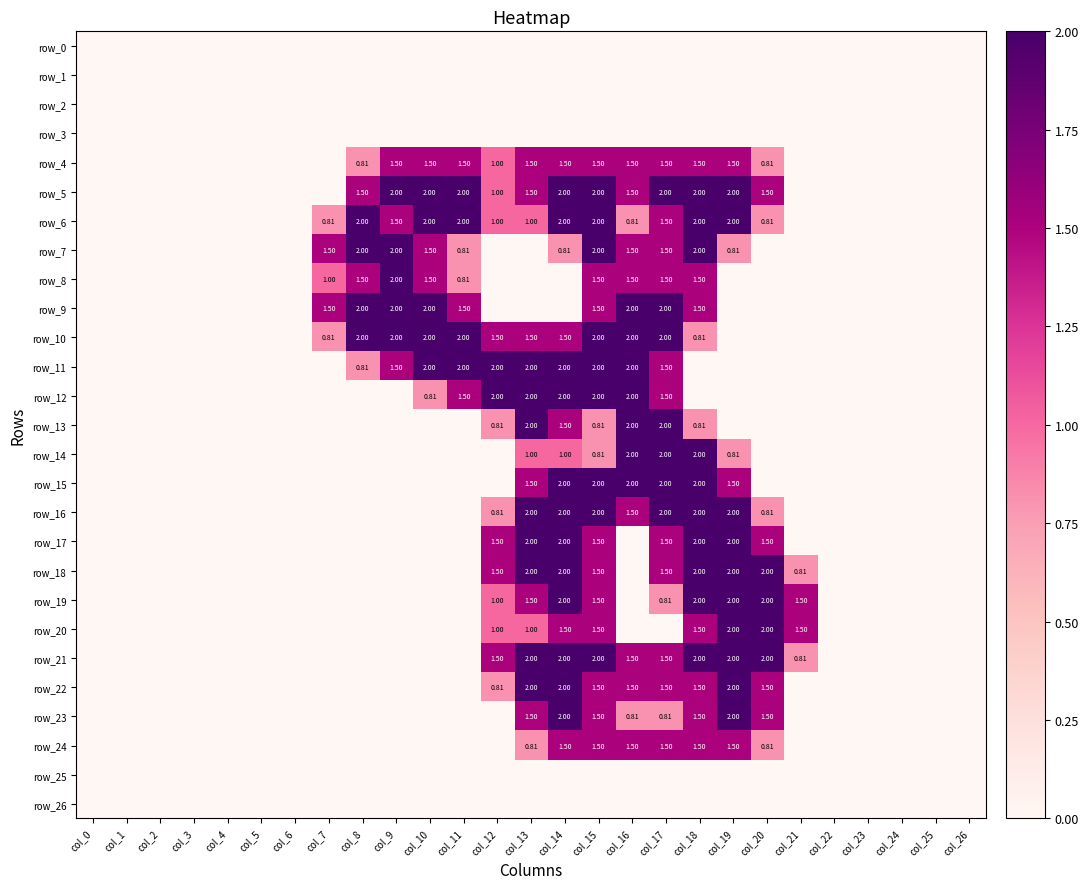

Reading left to right, list all the values displayed in this chart.

row_0: col_0=0.0	col_1=0.0	col_2=0.0	col_3=0.0	col_4=0.0	col_5=0.0	col_6=0.0	col_7=0.0	col_8=0.0	col_9=0.0	col_10=0.0	col_11=0.0	col_12=0.0	col_13=0.0	col_14=0.0	col_15=0.0	col_16=0.0	col_17=0.0	col_18=0.0	col_19=0.0	col_20=0.0	col_21=0.0	col_22=0.0	col_23=0.0	col_24=0.0	col_25=0.0	col_26=0.0
row_1: col_0=0.0	col_1=0.0	col_2=0.0	col_3=0.0	col_4=0.0	col_5=0.0	col_6=0.0	col_7=0.0	col_8=0.0	col_9=0.0	col_10=0.0	col_11=0.0	col_12=0.0	col_13=0.0	col_14=0.0	col_15=0.0	col_16=0.0	col_17=0.0	col_18=0.0	col_19=0.0	col_20=0.0	col_21=0.0	col_22=0.0	col_23=0.0	col_24=0.0	col_25=0.0	col_26=0.0
row_2: col_0=0.0	col_1=0.0	col_2=0.0	col_3=0.0	col_4=0.0	col_5=0.0	col_6=0.0	col_7=0.0	col_8=0.0	col_9=0.0	col_10=0.0	col_11=0.0	col_12=0.0	col_13=0.0	col_14=0.0	col_15=0.0	col_16=0.0	col_17=0.0	col_18=0.0	col_19=0.0	col_20=0.0	col_21=0.0	col_22=0.0	col_23=0.0	col_24=0.0	col_25=0.0	col_26=0.0
row_3: col_0=0.0	col_1=0.0	col_2=0.0	col_3=0.0	col_4=0.0	col_5=0.0	col_6=0.0	col_7=0.0	col_8=0.0	col_9=0.0	col_10=0.0	col_11=0.0	col_12=0.0	col_13=0.0	col_14=0.0	col_15=0.0	col_16=0.0	col_17=0.0	col_18=0.0	col_19=0.0	col_20=0.0	col_21=0.0	col_22=0.0	col_23=0.0	col_24=0.0	col_25=0.0	col_26=0.0
row_4: col_0=0.0	col_1=0.0	col_2=0.0	col_3=0.0	col_4=0.0	col_5=0.0	col_6=0.0	col_7=0.0	col_8=0.8	col_9=1.5	col_10=1.5	col_11=1.5	col_12=1.0	col_13=1.5	col_14=1.5	col_15=1.5	col_16=1.5	col_17=1.5	col_18=1.5	col_19=1.5	col_20=0.8	col_21=0.0	col_22=0.0	col_23=0.0	col_24=0.0	col_25=0.0	col_26=0.0
row_5: col_0=0.0	col_1=0.0	col_2=0.0	col_3=0.0	col_4=0.0	col_5=0.0	col_6=0.0	col_7=0.0	col_8=1.5	col_9=2.0	col_10=2.0	col_11=2.0	col_12=1.0	col_13=1.5	col_14=2.0	col_15=2.0	col_16=1.5	col_17=2.0	col_18=2.0	col_19=2.0	col_20=1.5	col_21=0.0	col_22=0.0	col_23=0.0	col_24=0.0	col_25=0.0	col_26=0.0
row_6: col_0=0.0	col_1=0.0	col_2=0.0	col_3=0.0	col_4=0.0	col_5=0.0	col_6=0.0	col_7=0.8	col_8=2.0	col_9=1.5	col_10=2.0	col_11=2.0	col_12=1.0	col_13=1.0	col_14=2.0	col_15=2.0	col_16=0.8	col_17=1.5	col_18=2.0	col_19=2.0	col_20=0.8	col_21=0.0	col_22=0.0	col_23=0.0	col_24=0.0	col_25=0.0	col_26=0.0
row_7: col_0=0.0	col_1=0.0	col_2=0.0	col_3=0.0	col_4=0.0	col_5=0.0	col_6=0.0	col_7=1.5	col_8=2.0	col_9=2.0	col_10=1.5	col_11=0.8	col_12=0.0	col_13=0.0	col_14=0.8	col_15=2.0	col_16=1.5	col_17=1.5	col_18=2.0	col_19=0.8	col_20=0.0	col_21=0.0	col_22=0.0	col_23=0.0	col_24=0.0	col_25=0.0	col_26=0.0
row_8: col_0=0.0	col_1=0.0	col_2=0.0	col_3=0.0	col_4=0.0	col_5=0.0	col_6=0.0	col_7=1.0	col_8=1.5	col_9=2.0	col_10=1.5	col_11=0.8	col_12=0.0	col_13=0.0	col_14=0.0	col_15=1.5	col_16=1.5	col_17=1.5	col_18=1.5	col_19=0.0	col_20=0.0	col_21=0.0	col_22=0.0	col_23=0.0	col_24=0.0	col_25=0.0	col_26=0.0
row_9: col_0=0.0	col_1=0.0	col_2=0.0	col_3=0.0	col_4=0.0	col_5=0.0	col_6=0.0	col_7=1.5	col_8=2.0	col_9=2.0	col_10=2.0	col_11=1.5	col_12=0.0	col_13=0.0	col_14=0.0	col_15=1.5	col_16=2.0	col_17=2.0	col_18=1.5	col_19=0.0	col_20=0.0	col_21=0.0	col_22=0.0	col_23=0.0	col_24=0.0	col_25=0.0	col_26=0.0
row_10: col_0=0.0	col_1=0.0	col_2=0.0	col_3=0.0	col_4=0.0	col_5=0.0	col_6=0.0	col_7=0.8	col_8=2.0	col_9=2.0	col_10=2.0	col_11=2.0	col_12=1.5	col_13=1.5	col_14=1.5	col_15=2.0	col_16=2.0	col_17=2.0	col_18=0.8	col_19=0.0	col_20=0.0	col_21=0.0	col_22=0.0	col_23=0.0	col_24=0.0	col_25=0.0	col_26=0.0
row_11: col_0=0.0	col_1=0.0	col_2=0.0	col_3=0.0	col_4=0.0	col_5=0.0	col_6=0.0	col_7=0.0	col_8=0.8	col_9=1.5	col_10=2.0	col_11=2.0	col_12=2.0	col_13=2.0	col_14=2.0	col_15=2.0	col_16=2.0	col_17=1.5	col_18=0.0	col_19=0.0	col_20=0.0	col_21=0.0	col_22=0.0	col_23=0.0	col_24=0.0	col_25=0.0	col_26=0.0
row_12: col_0=0.0	col_1=0.0	col_2=0.0	col_3=0.0	col_4=0.0	col_5=0.0	col_6=0.0	col_7=0.0	col_8=0.0	col_9=0.0	col_10=0.8	col_11=1.5	col_12=2.0	col_13=2.0	col_14=2.0	col_15=2.0	col_16=2.0	col_17=1.5	col_18=0.0	col_19=0.0	col_20=0.0	col_21=0.0	col_22=0.0	col_23=0.0	col_24=0.0	col_25=0.0	col_26=0.0
row_13: col_0=0.0	col_1=0.0	col_2=0.0	col_3=0.0	col_4=0.0	col_5=0.0	col_6=0.0	col_7=0.0	col_8=0.0	col_9=0.0	col_10=0.0	col_11=0.0	col_12=0.8	col_13=2.0	col_14=1.5	col_15=0.8	col_16=2.0	col_17=2.0	col_18=0.8	col_19=0.0	col_20=0.0	col_21=0.0	col_22=0.0	col_23=0.0	col_24=0.0	col_25=0.0	col_26=0.0
row_14: col_0=0.0	col_1=0.0	col_2=0.0	col_3=0.0	col_4=0.0	col_5=0.0	col_6=0.0	col_7=0.0	col_8=0.0	col_9=0.0	col_10=0.0	col_11=0.0	col_12=0.0	col_13=1.0	col_14=1.0	col_15=0.8	col_16=2.0	col_17=2.0	col_18=2.0	col_19=0.8	col_20=0.0	col_21=0.0	col_22=0.0	col_23=0.0	col_24=0.0	col_25=0.0	col_26=0.0
row_15: col_0=0.0	col_1=0.0	col_2=0.0	col_3=0.0	col_4=0.0	col_5=0.0	col_6=0.0	col_7=0.0	col_8=0.0	col_9=0.0	col_10=0.0	col_11=0.0	col_12=0.0	col_13=1.5	col_14=2.0	col_15=2.0	col_16=2.0	col_17=2.0	col_18=2.0	col_19=1.5	col_20=0.0	col_21=0.0	col_22=0.0	col_23=0.0	col_24=0.0	col_25=0.0	col_26=0.0
row_16: col_0=0.0	col_1=0.0	col_2=0.0	col_3=0.0	col_4=0.0	col_5=0.0	col_6=0.0	col_7=0.0	col_8=0.0	col_9=0.0	col_10=0.0	col_11=0.0	col_12=0.8	col_13=2.0	col_14=2.0	col_15=2.0	col_16=1.5	col_17=2.0	col_18=2.0	col_19=2.0	col_20=0.8	col_21=0.0	col_22=0.0	col_23=0.0	col_24=0.0	col_25=0.0	col_26=0.0
row_17: col_0=0.0	col_1=0.0	col_2=0.0	col_3=0.0	col_4=0.0	col_5=0.0	col_6=0.0	col_7=0.0	col_8=0.0	col_9=0.0	col_10=0.0	col_11=0.0	col_12=1.5	col_13=2.0	col_14=2.0	col_15=1.5	col_16=0.0	col_17=1.5	col_18=2.0	col_19=2.0	col_20=1.5	col_21=0.0	col_22=0.0	col_23=0.0	col_24=0.0	col_25=0.0	col_26=0.0
row_18: col_0=0.0	col_1=0.0	col_2=0.0	col_3=0.0	col_4=0.0	col_5=0.0	col_6=0.0	col_7=0.0	col_8=0.0	col_9=0.0	col_10=0.0	col_11=0.0	col_12=1.5	col_13=2.0	col_14=2.0	col_15=1.5	col_16=0.0	col_17=1.5	col_18=2.0	col_19=2.0	col_20=2.0	col_21=0.8	col_22=0.0	col_23=0.0	col_24=0.0	col_25=0.0	col_26=0.0
row_19: col_0=0.0	col_1=0.0	col_2=0.0	col_3=0.0	col_4=0.0	col_5=0.0	col_6=0.0	col_7=0.0	col_8=0.0	col_9=0.0	col_10=0.0	col_11=0.0	col_12=1.0	col_13=1.5	col_14=2.0	col_15=1.5	col_16=0.0	col_17=0.8	col_18=2.0	col_19=2.0	col_20=2.0	col_21=1.5	col_22=0.0	col_23=0.0	col_24=0.0	col_25=0.0	col_26=0.0
row_20: col_0=0.0	col_1=0.0	col_2=0.0	col_3=0.0	col_4=0.0	col_5=0.0	col_6=0.0	col_7=0.0	col_8=0.0	col_9=0.0	col_10=0.0	col_11=0.0	col_12=1.0	col_13=1.0	col_14=1.5	col_15=1.5	col_16=0.0	col_17=0.0	col_18=1.5	col_19=2.0	col_20=2.0	col_21=1.5	col_22=0.0	col_23=0.0	col_24=0.0	col_25=0.0	col_26=0.0
row_21: col_0=0.0	col_1=0.0	col_2=0.0	col_3=0.0	col_4=0.0	col_5=0.0	col_6=0.0	col_7=0.0	col_8=0.0	col_9=0.0	col_10=0.0	col_11=0.0	col_12=1.5	col_13=2.0	col_14=2.0	col_15=2.0	col_16=1.5	col_17=1.5	col_18=2.0	col_19=2.0	col_20=2.0	col_21=0.8	col_22=0.0	col_23=0.0	col_24=0.0	col_25=0.0	col_26=0.0
row_22: col_0=0.0	col_1=0.0	col_2=0.0	col_3=0.0	col_4=0.0	col_5=0.0	col_6=0.0	col_7=0.0	col_8=0.0	col_9=0.0	col_10=0.0	col_11=0.0	col_12=0.8	col_13=2.0	col_14=2.0	col_15=1.5	col_16=1.5	col_17=1.5	col_18=1.5	col_19=2.0	col_20=1.5	col_21=0.0	col_22=0.0	col_23=0.0	col_24=0.0	col_25=0.0	col_26=0.0
row_23: col_0=0.0	col_1=0.0	col_2=0.0	col_3=0.0	col_4=0.0	col_5=0.0	col_6=0.0	col_7=0.0	col_8=0.0	col_9=0.0	col_10=0.0	col_11=0.0	col_12=0.0	col_13=1.5	col_14=2.0	col_15=1.5	col_16=0.8	col_17=0.8	col_18=1.5	col_19=2.0	col_20=1.5	col_21=0.0	col_22=0.0	col_23=0.0	col_24=0.0	col_25=0.0	col_26=0.0
row_24: col_0=0.0	col_1=0.0	col_2=0.0	col_3=0.0	col_4=0.0	col_5=0.0	col_6=0.0	col_7=0.0	col_8=0.0	col_9=0.0	col_10=0.0	col_11=0.0	col_12=0.0	col_13=0.8	col_14=1.5	col_15=1.5	col_16=1.5	col_17=1.5	col_18=1.5	col_19=1.5	col_20=0.8	col_21=0.0	col_22=0.0	col_23=0.0	col_24=0.0	col_25=0.0	col_26=0.0
row_25: col_0=0.0	col_1=0.0	col_2=0.0	col_3=0.0	col_4=0.0	col_5=0.0	col_6=0.0	col_7=0.0	col_8=0.0	col_9=0.0	col_10=0.0	col_11=0.0	col_12=0.0	col_13=0.0	col_14=0.0	col_15=0.0	col_16=0.0	col_17=0.0	col_18=0.0	col_19=0.0	col_20=0.0	col_21=0.0	col_22=0.0	col_23=0.0	col_24=0.0	col_25=0.0	col_26=0.0
row_26: col_0=0.0	col_1=0.0	col_2=0.0	col_3=0.0	col_4=0.0	col_5=0.0	col_6=0.0	col_7=0.0	col_8=0.0	col_9=0.0	col_10=0.0	col_11=0.0	col_12=0.0	col_13=0.0	col_14=0.0	col_15=0.0	col_16=0.0	col_17=0.0	col_18=0.0	col_19=0.0	col_20=0.0	col_21=0.0	col_22=0.0	col_23=0.0	col_24=0.0	col_25=0.0	col_26=0.0